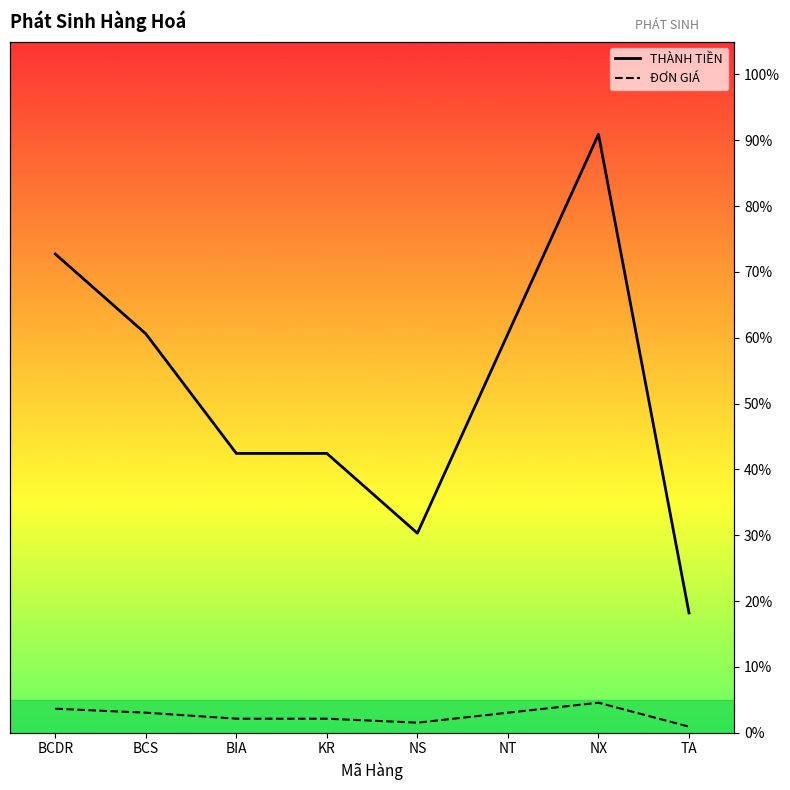

True or false: ĐƠN GIÁ has a value of 4.8 at BCS.

False